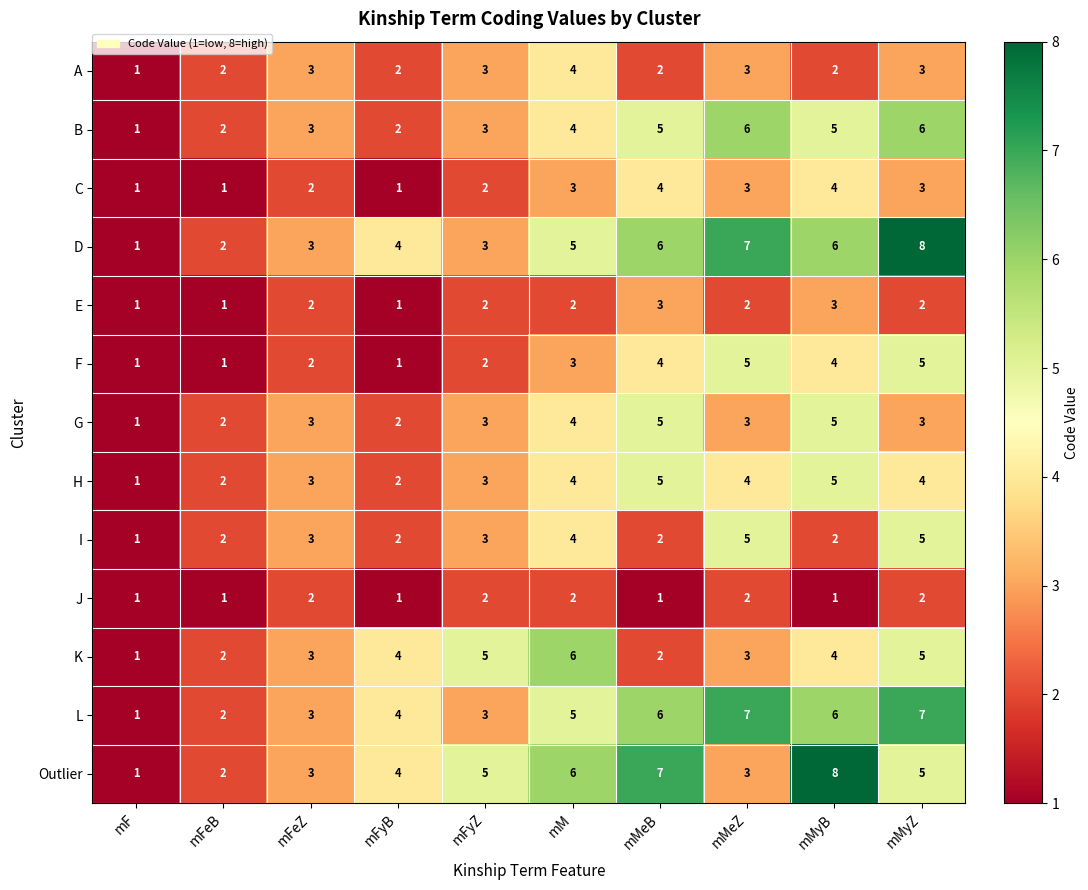

What is the greatest value displayed?

8